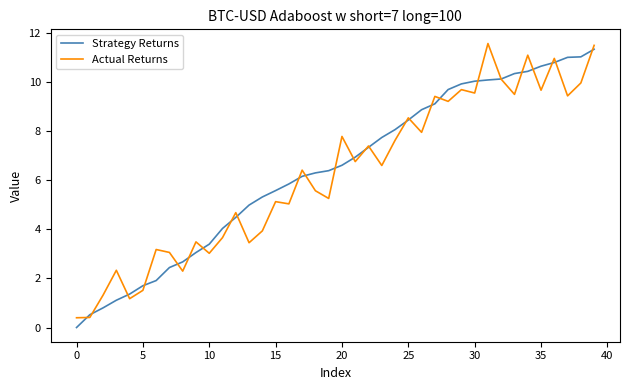

What is the maximum value for Strategy Returns?

11.3